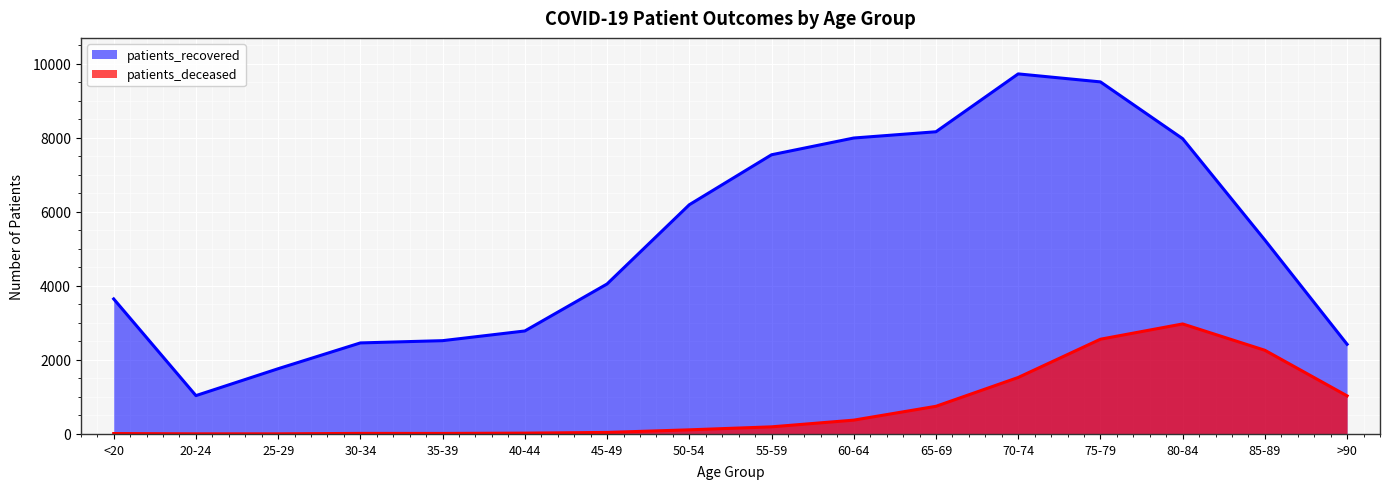

How many data points in patients_deceased are less than 192?

8